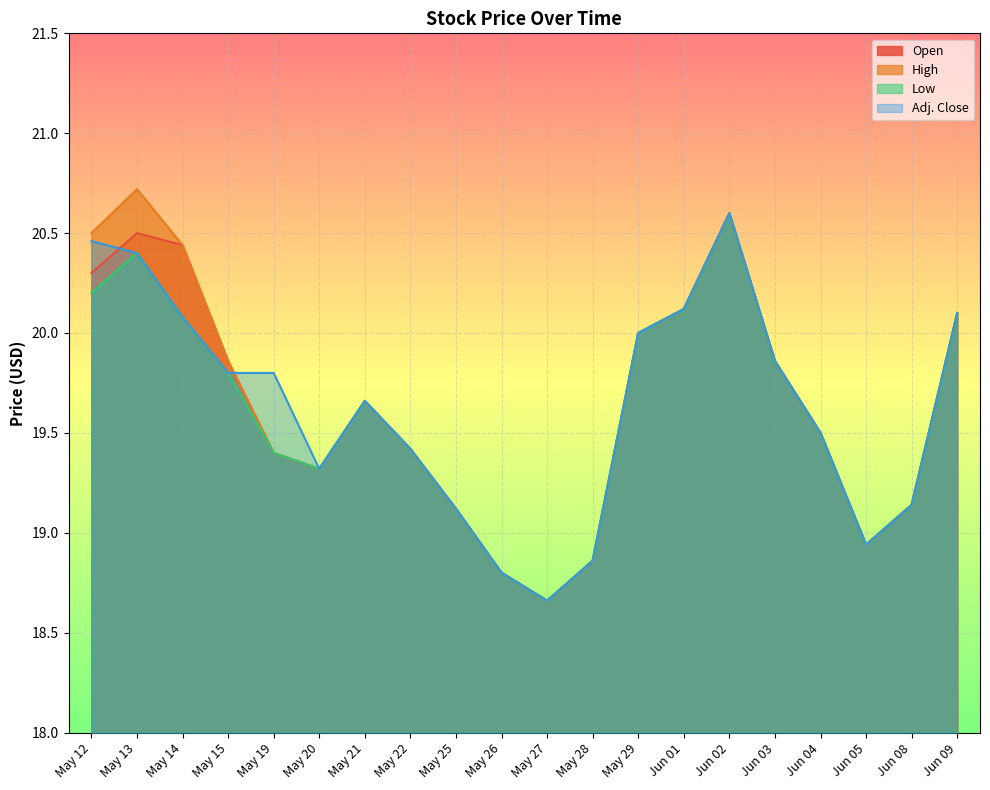

What is the difference between the second highest and second lowest values in the High series?

1.8